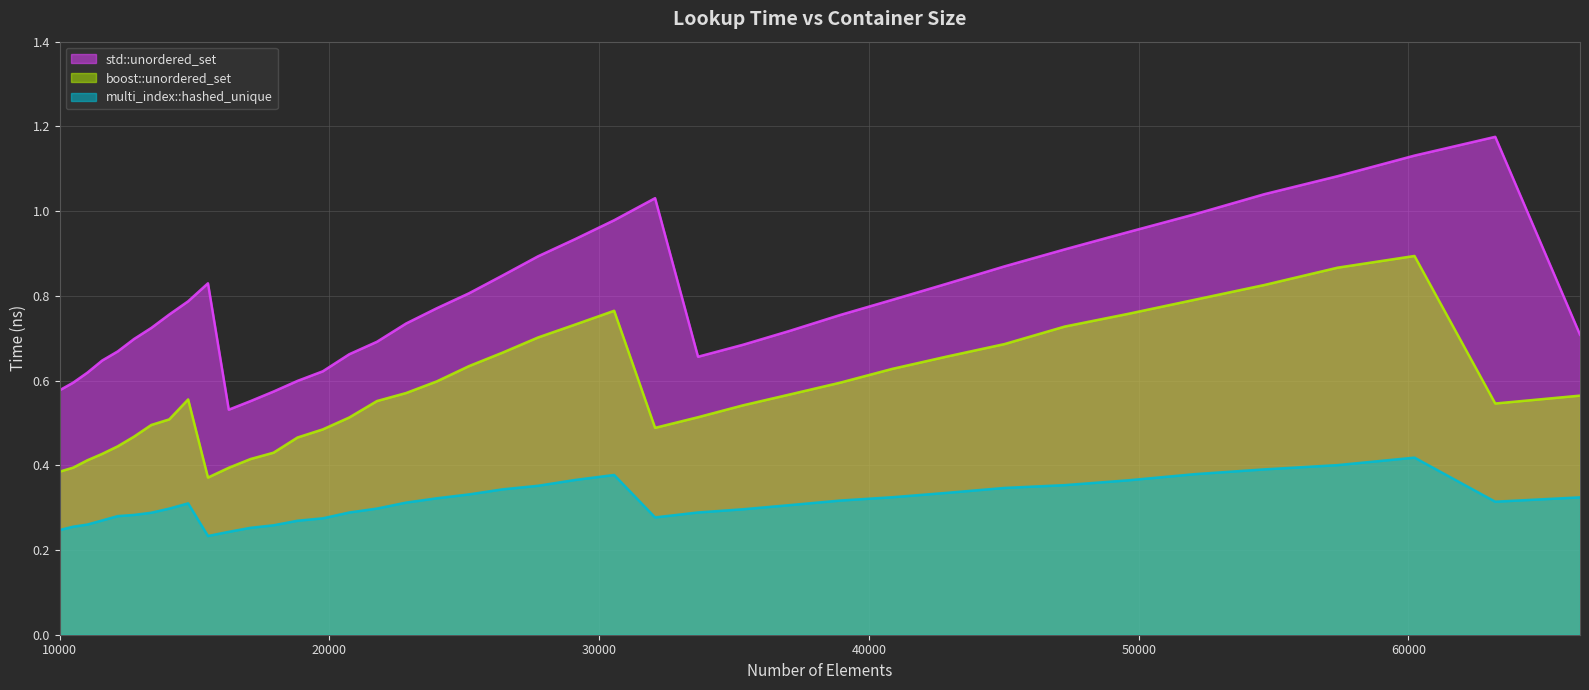

Reading left to right, extract all data points from this chart.

std::unordered_set: 0.6	0.6	0.6	0.6	0.7	0.7	0.7	0.8	0.8	0.8	0.5	0.6	0.6	0.6	0.6	0.7	0.7	0.7	0.8	0.8	0.8	0.9	0.9	1.0	1.0	0.7	0.7	0.7	0.8	0.8	0.8	0.9	0.9	1.0	1.0	1.0	1.1	1.1	1.2	0.7
boost::unordered_set: 0.4	0.4	0.4	0.4	0.4	0.5	0.5	0.5	0.6	0.4	0.4	0.4	0.4	0.5	0.5	0.5	0.6	0.6	0.6	0.6	0.7	0.7	0.7	0.8	0.5	0.5	0.5	0.6	0.6	0.6	0.7	0.7	0.7	0.8	0.8	0.8	0.9	0.9	0.5	0.6
multi_index::hashed_unique: 0.2	0.3	0.3	0.3	0.3	0.3	0.3	0.3	0.3	0.2	0.2	0.3	0.3	0.3	0.3	0.3	0.3	0.3	0.3	0.3	0.3	0.4	0.4	0.4	0.3	0.3	0.3	0.3	0.3	0.3	0.3	0.3	0.4	0.4	0.4	0.4	0.4	0.4	0.3	0.3